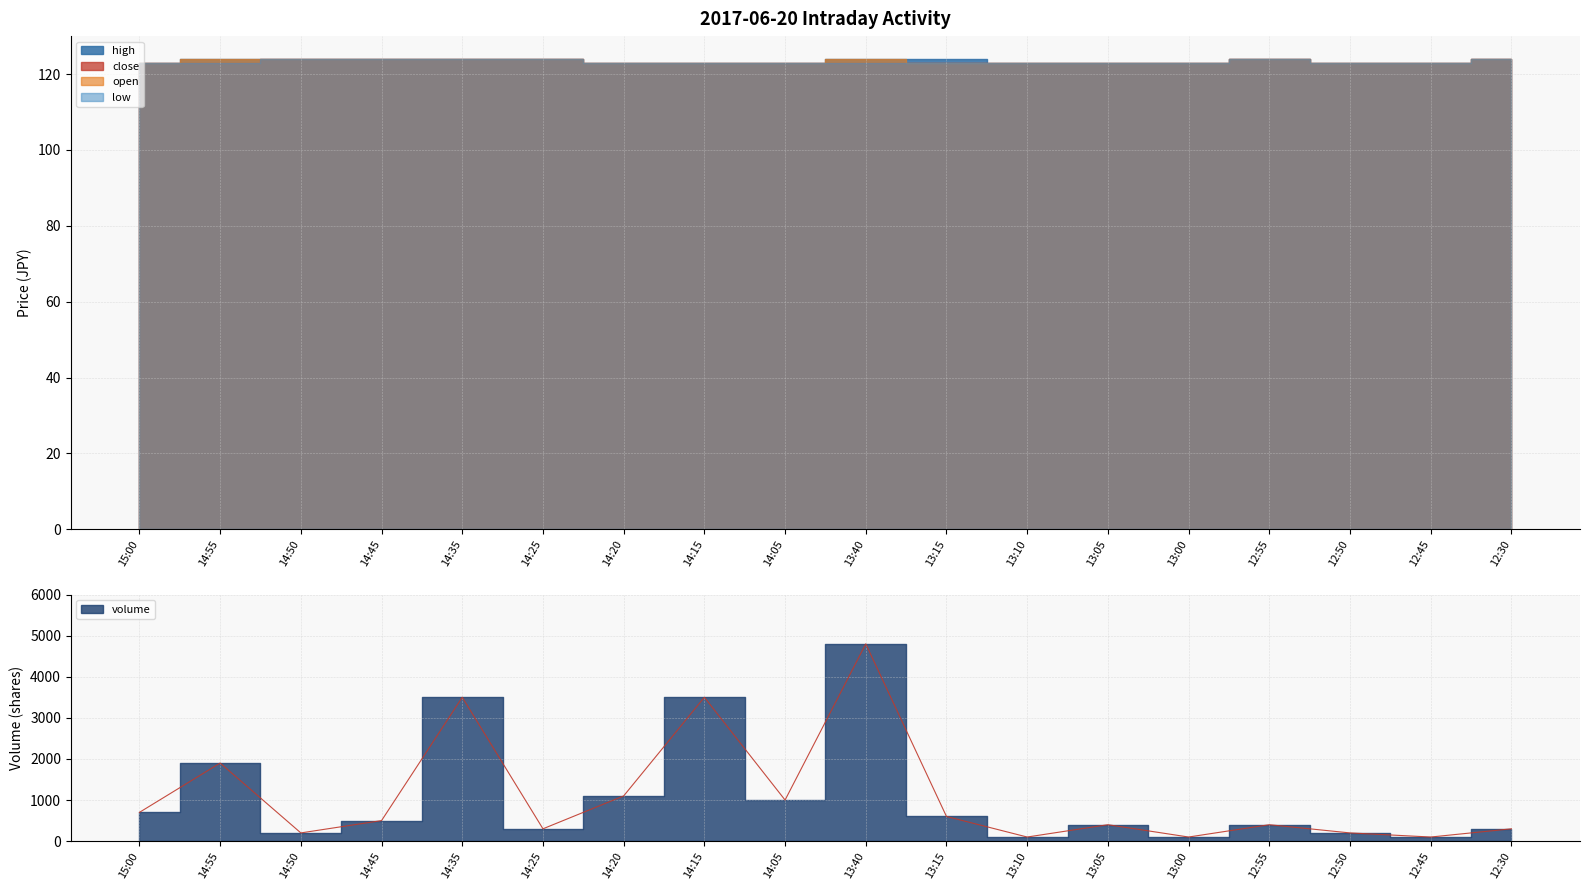

What is the label of the 12th point from the right?

14:20